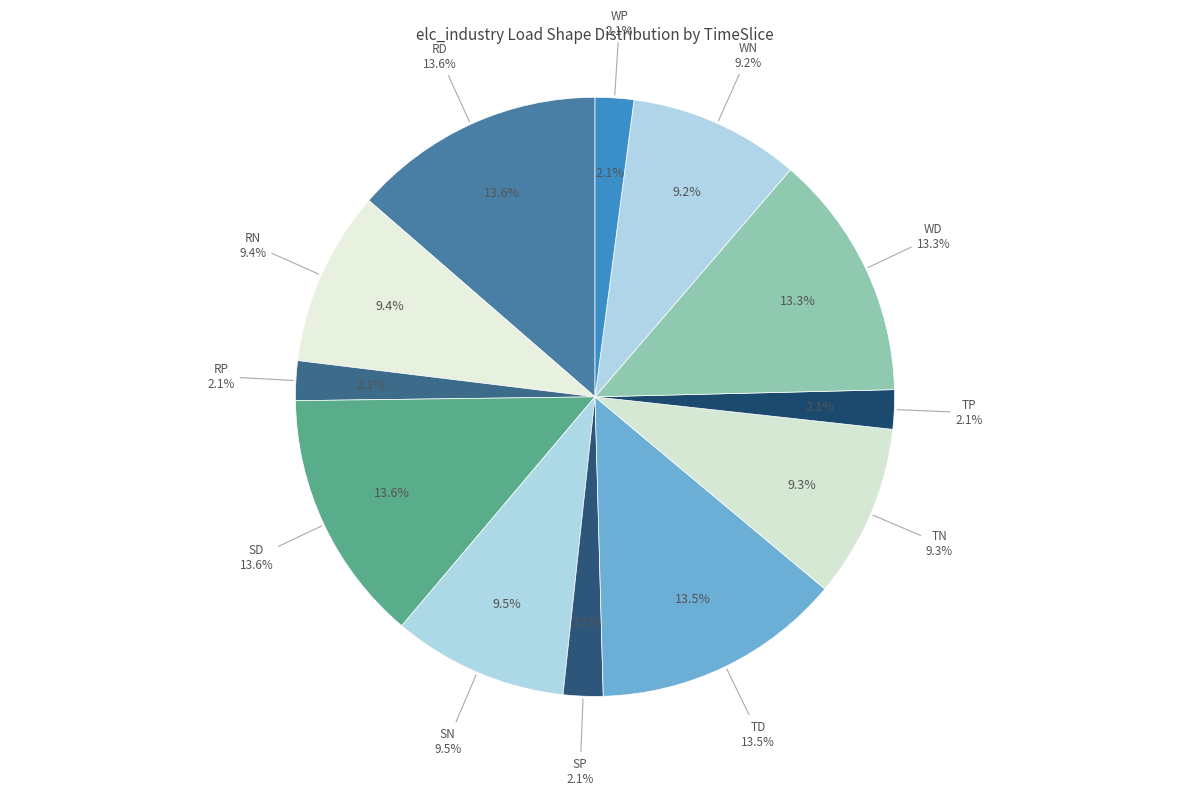

Which slice is the largest?

SD